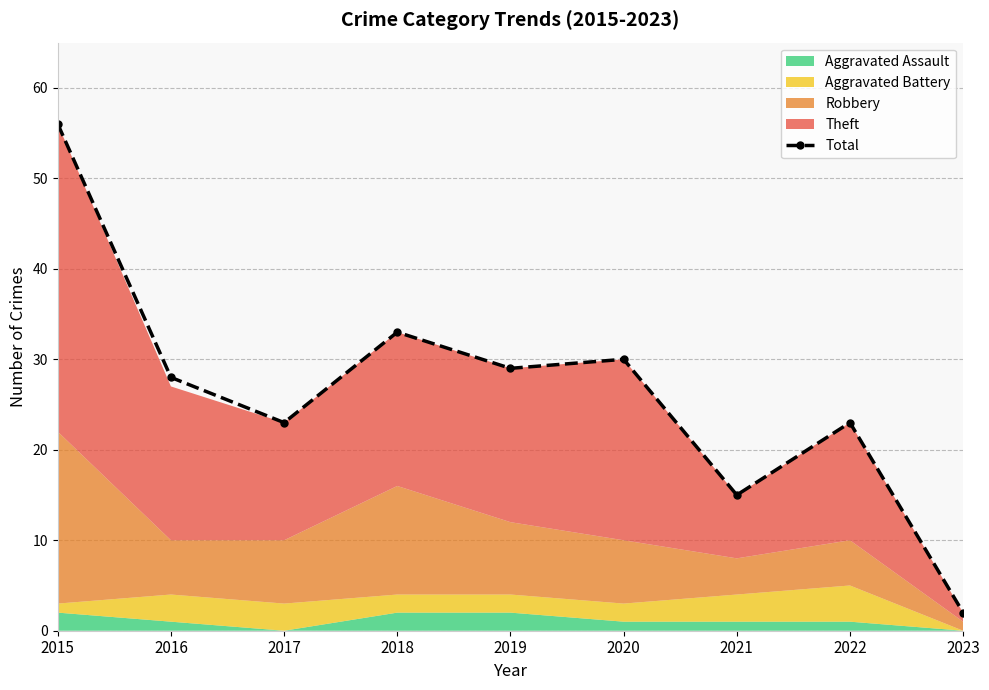

Which category has the highest value across all series?

2015